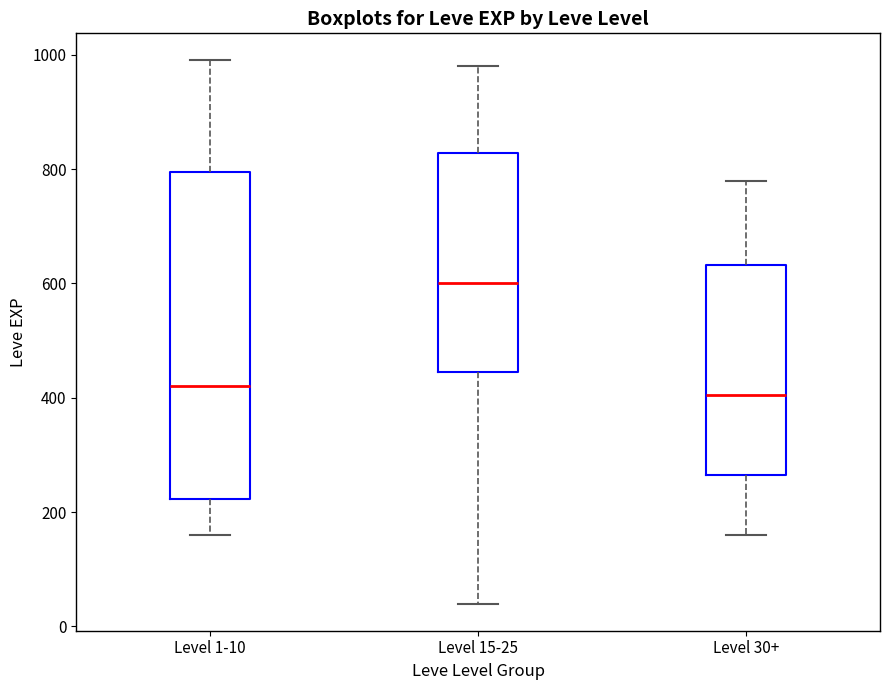

Reading left to right, transcribe this box plot: for each box, give where its median line is, the range the box spans, and where its two whiskers end, as read against the y-axis. The values are not printed on the chart, so give them approximately, as read against the axis.

Level 1-10: median 420, box 220 to 800, whiskers 160 to 1000
Level 15-25: median 600, box 440 to 820, whiskers 40 to 980
Level 30+: median 400, box 260 to 640, whiskers 160 to 780